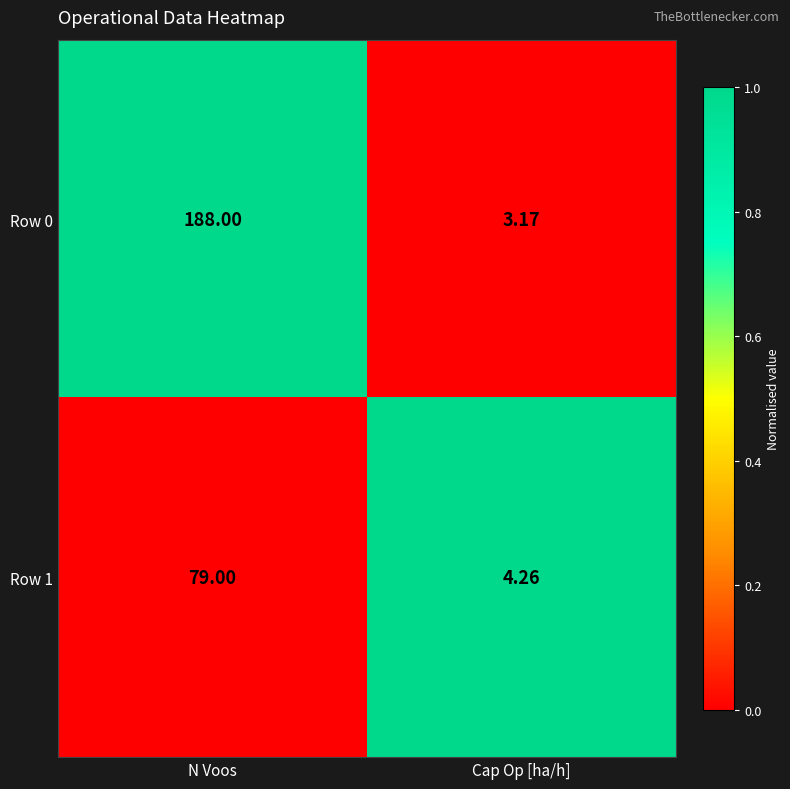

At which category is the sum across all series the highest?

N Voos